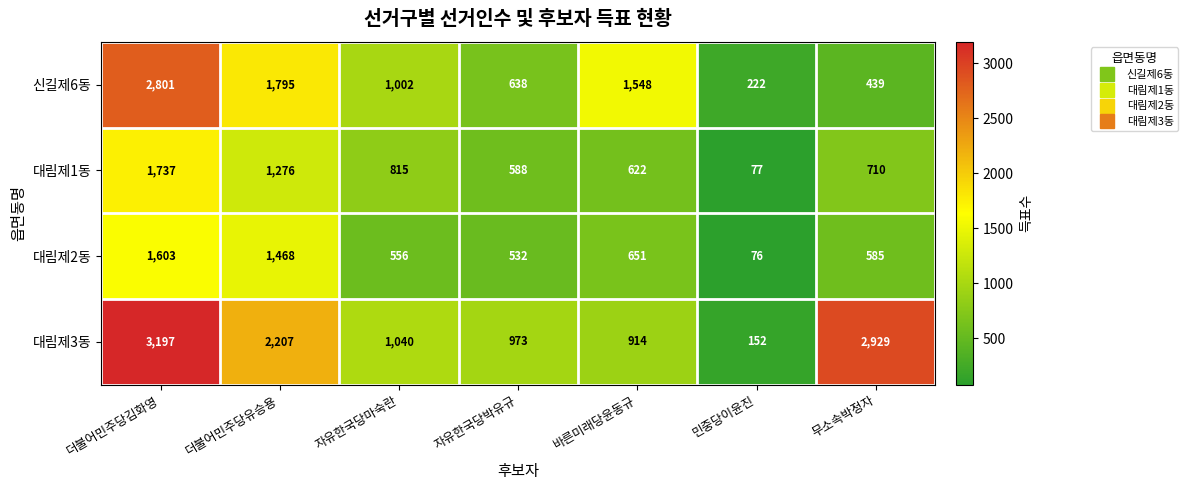

Which series has the largest total across all categories?

대림제3동